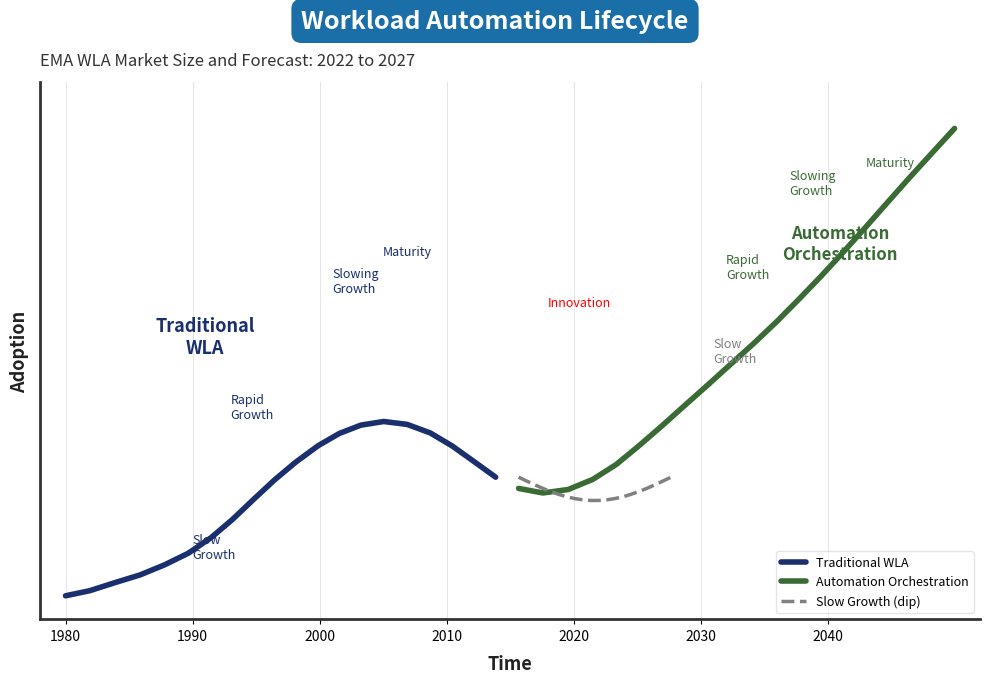

Which series has the largest total across all categories?

Automation Orchestration